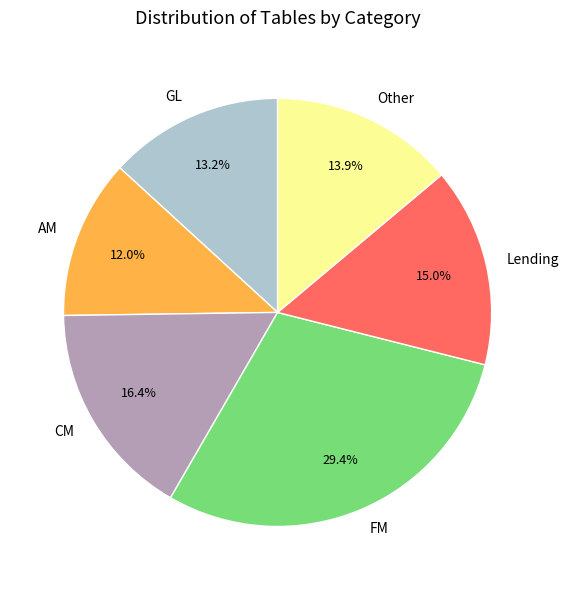

What percentage is NOT represented by CM?

83.6%